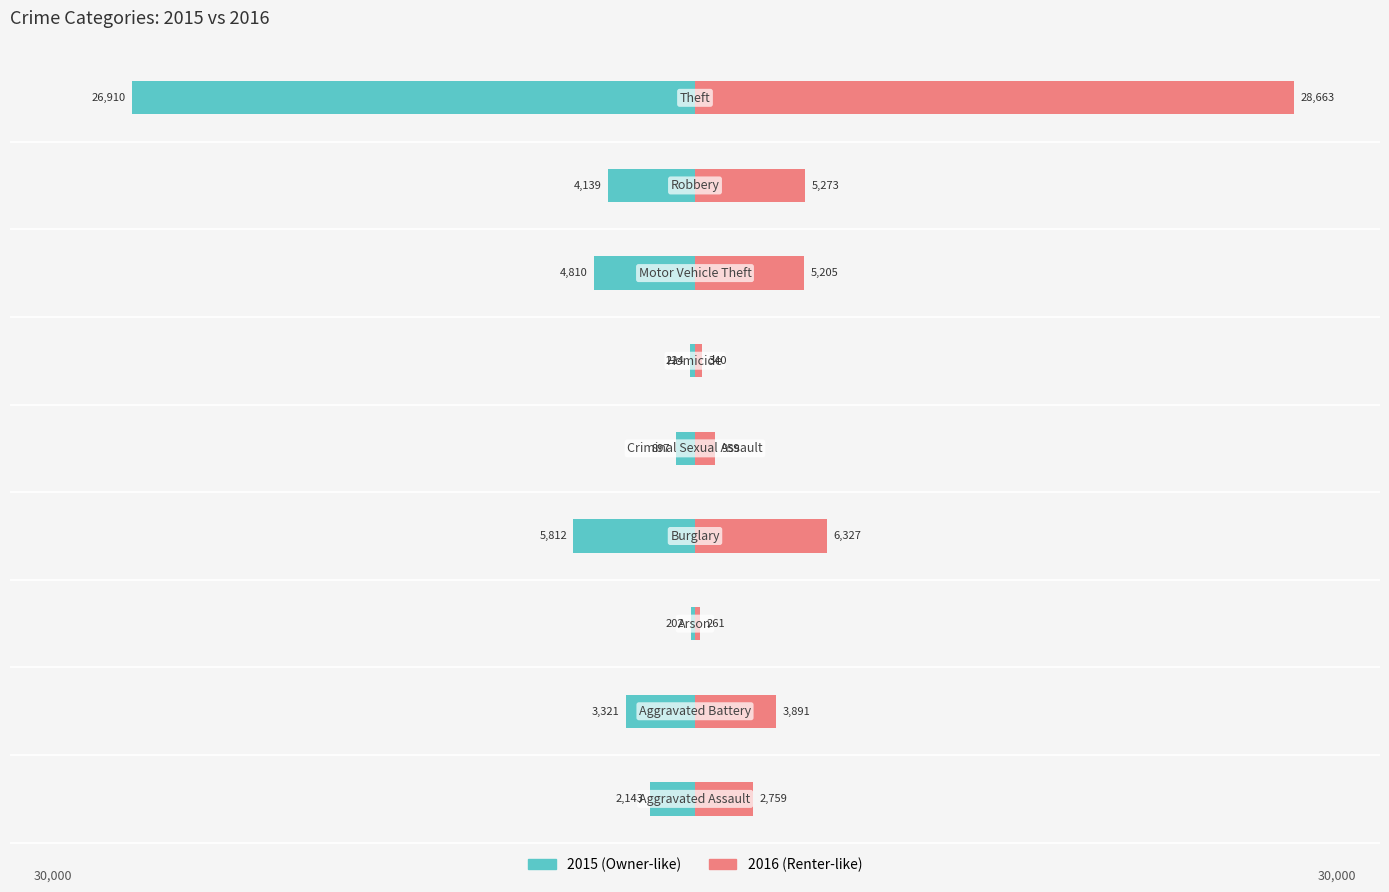

Is the value of 2015 at Motor Vehicle Theft greater than the value of 2016 at Burglary?

No